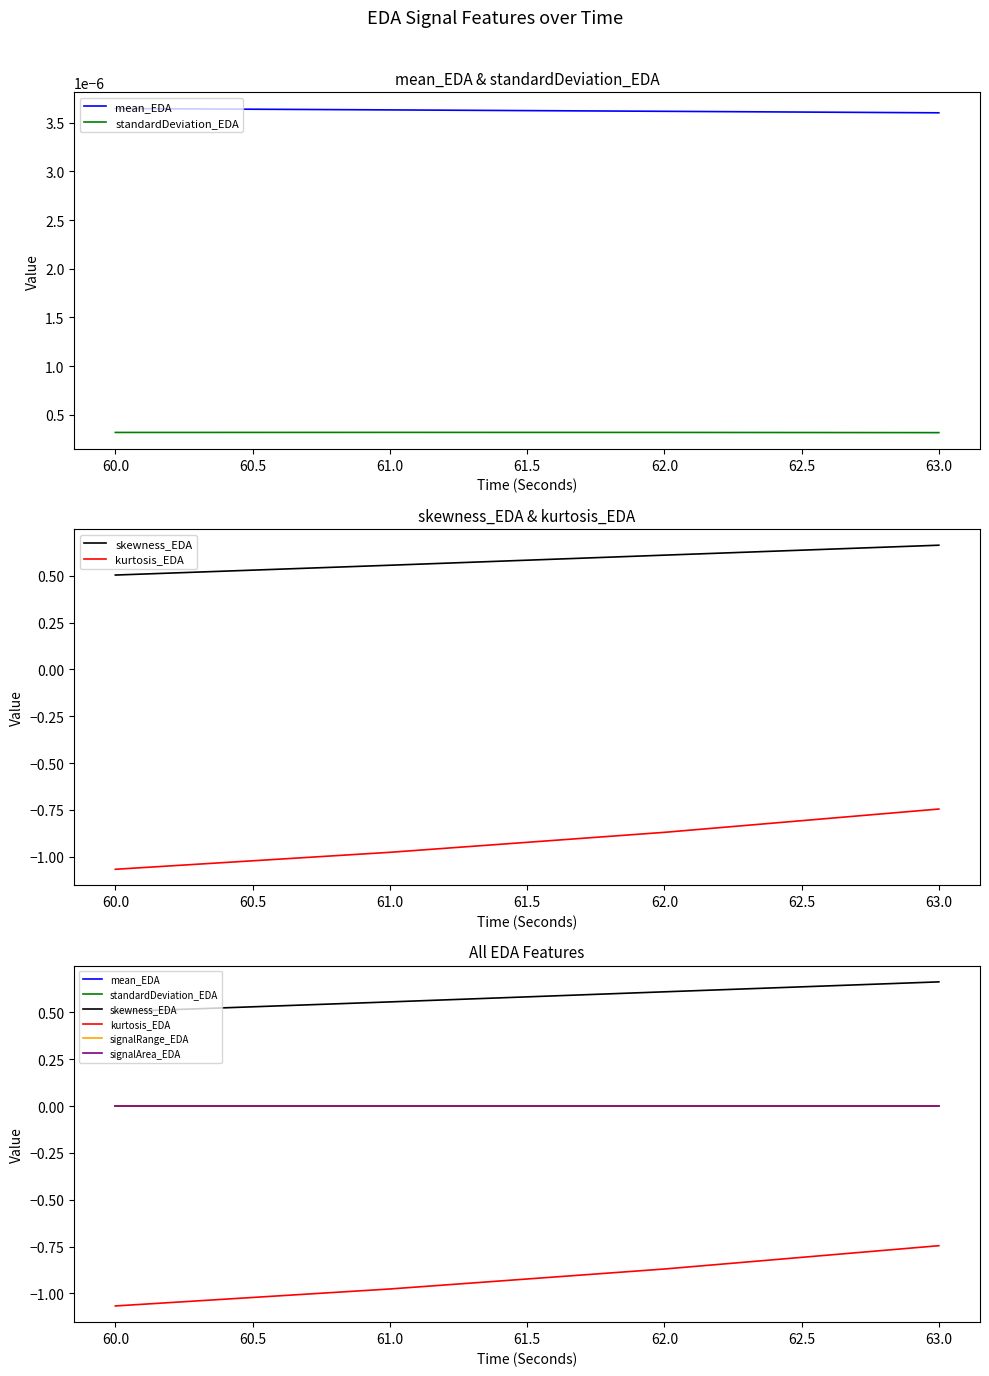

True or false: skewness_EDA has more than 2 points higher than both neighbors.

False